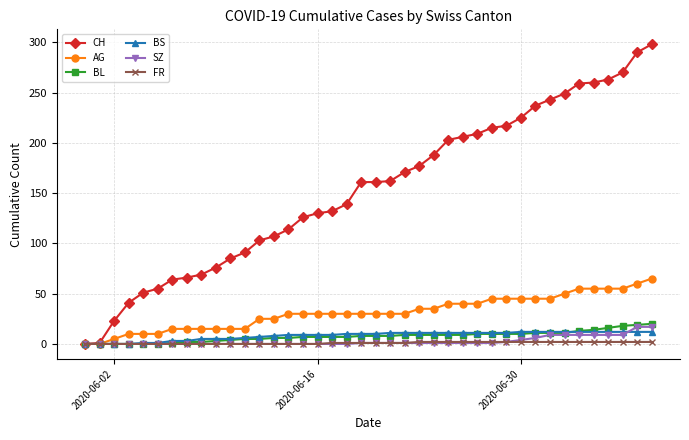

What is the maximum value for SZ?

17